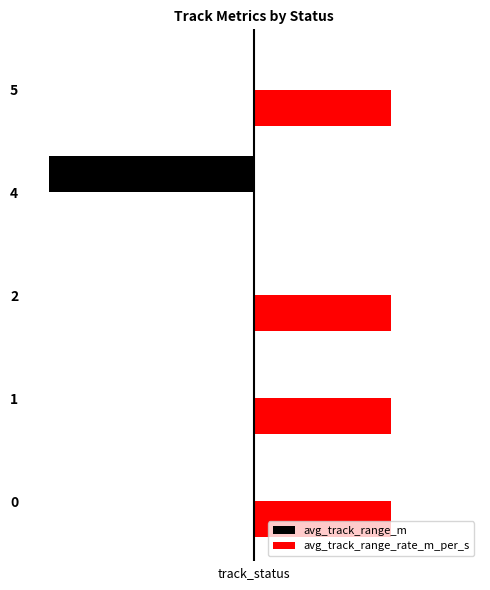

What are all the series names shown in the legend?

avg_track_range_m, avg_track_range_rate_m_per_s